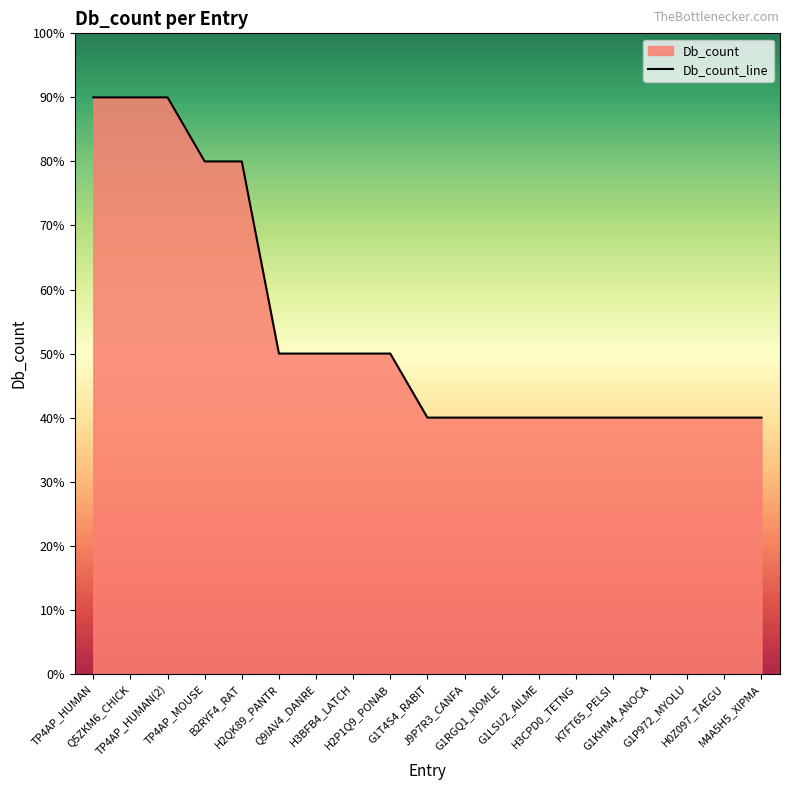

Rank the categories by value from lowest to highest.

G1T4S4_RABIT, J9P7R3_CANFA, G1RGQ1_NOMLE, G1LSU2_AILME, H3CPD0_TETNG, K7FT65_PELSI, G1KHM4_ANOCA, G1P972_MYOLU, H0Z097_TAEGU, M4A5H5_XIPMA, H2QK89_PANTR, Q9IAV4_DANRE, H3BFB4_LATCH, H2P1Q9_PONAB, TP4AP_MOUSE, B2RYF4_RAT, TP4AP_HUMAN, Q5ZKM6_CHICK, TP4AP_HUMAN(2)